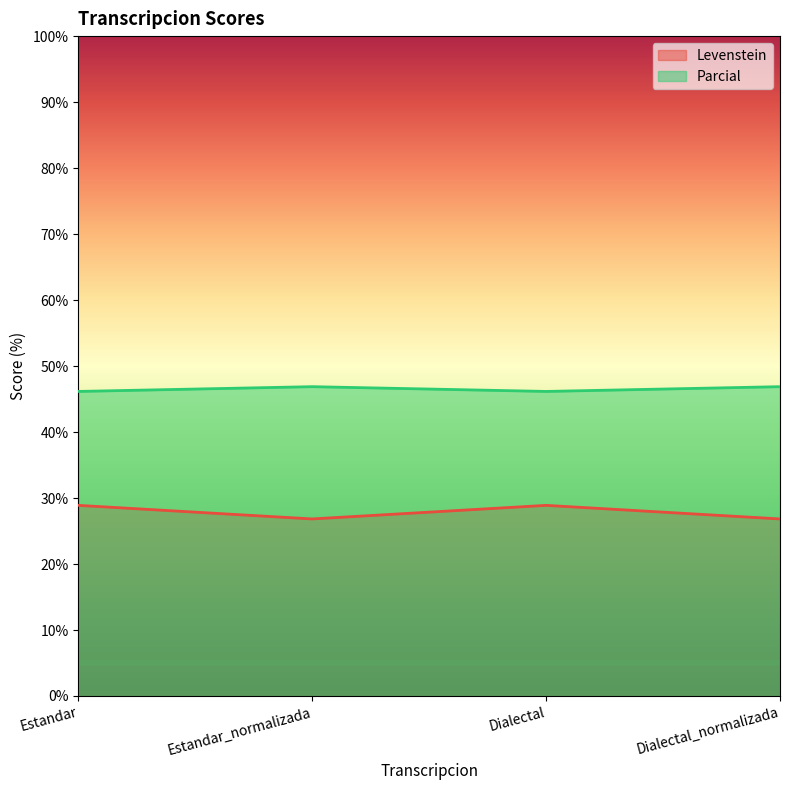

Reading left to right, what are all the values shown in this chart?

Levenstein: Estandar=28.9	Estandar_normalizada=26.8	Dialectal=28.9	Dialectal_normalizada=26.8
Parcial: Estandar=46.2	Estandar_normalizada=46.9	Dialectal=46.2	Dialectal_normalizada=46.9